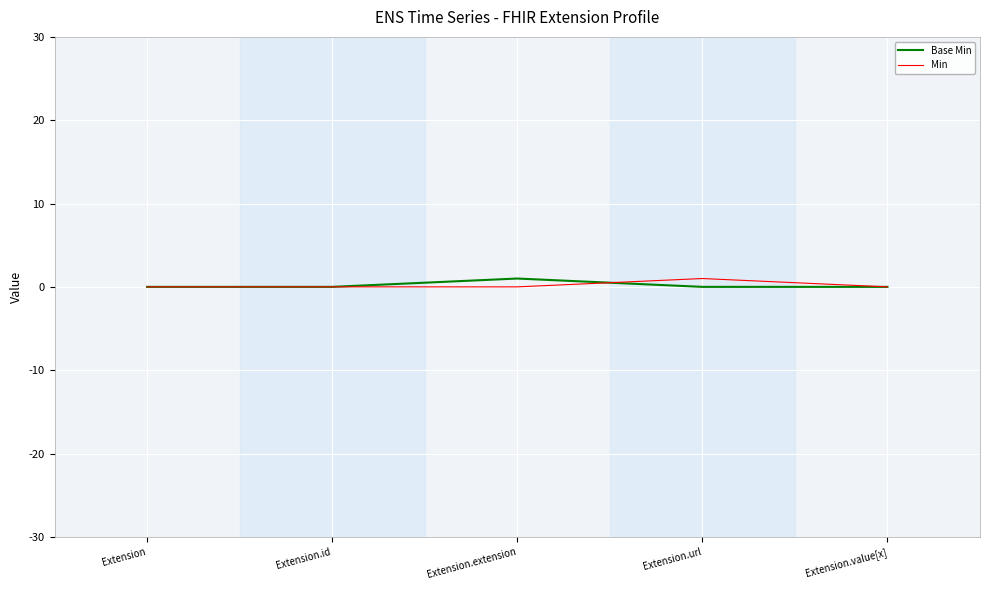

True or false: Min has a value of 0 at Extension.extension.

True